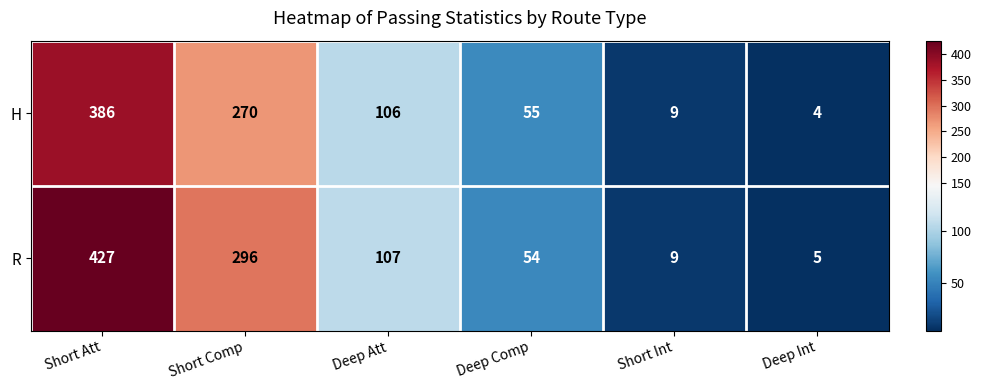

Reading left to right, extract all data points from this chart.

H: Short Att=386	Short Comp=270	Deep Att=106	Deep Comp=55	Short Int=9	Deep Int=4
R: Short Att=427	Short Comp=296	Deep Att=107	Deep Comp=54	Short Int=9	Deep Int=5